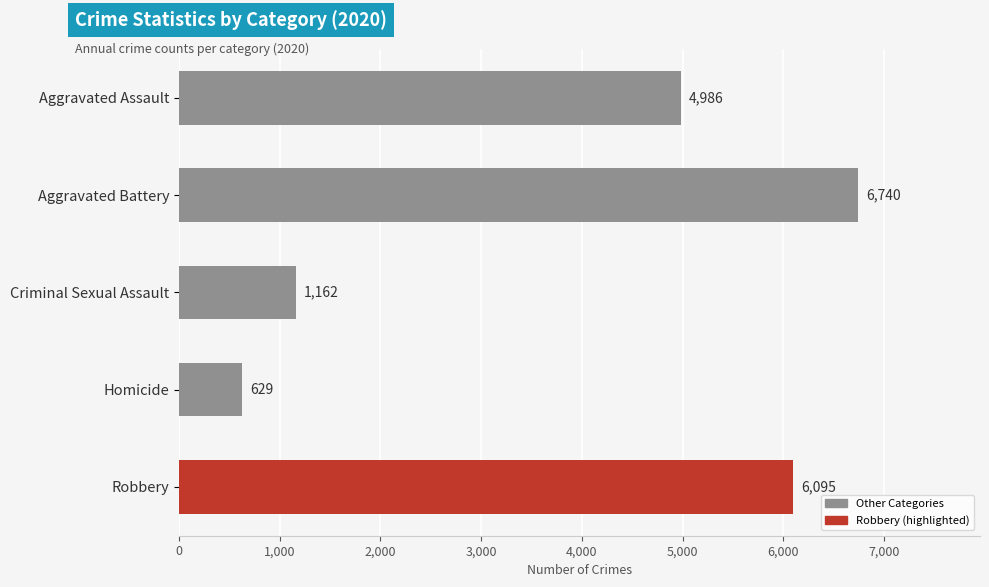

What is the difference between the values at Aggravated Assault and Robbery?

1109